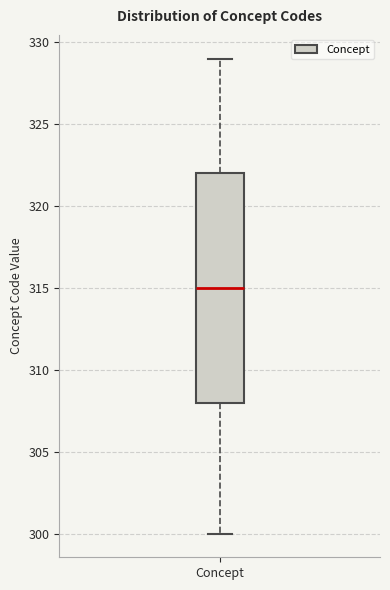

Where does the lower whisker of the box for Concept end on the y-axis? The values are not printed on the chart, so give them approximately, as read against the axis.

300